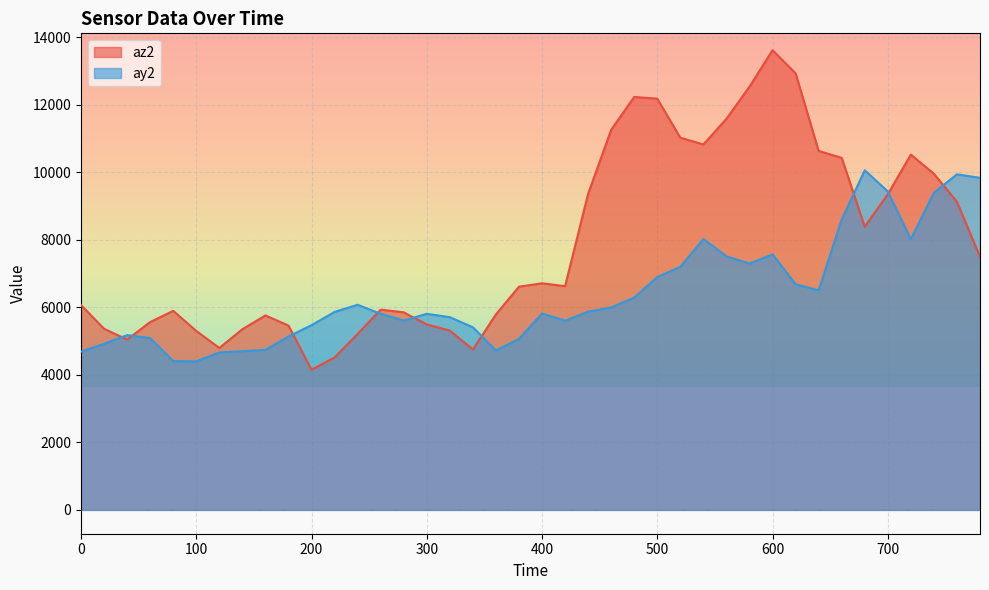

What is the difference between the second highest and second lowest values in the ay2 series?

5532